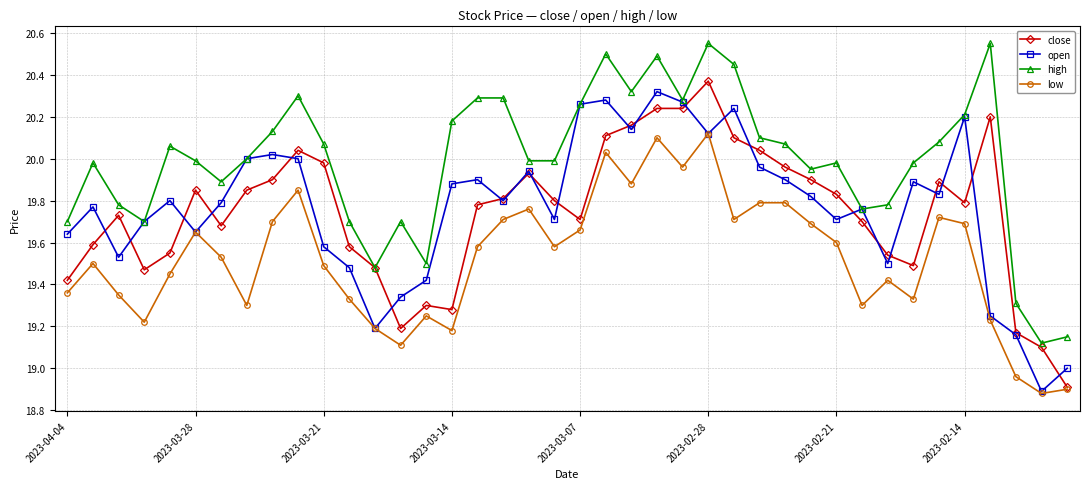

True or false: close has more than 0 interior local peaks.

True